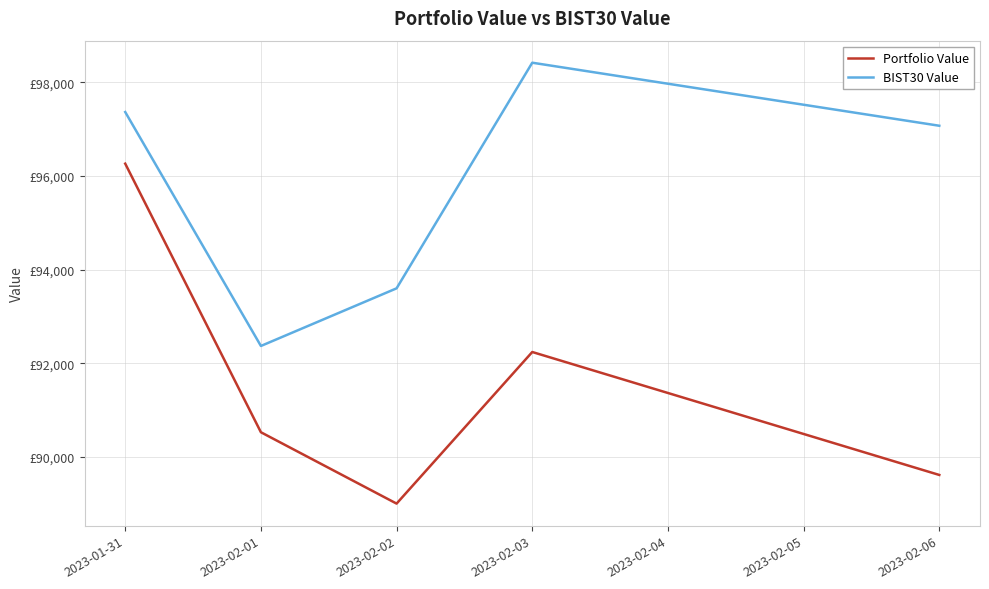

Reading right to left, transcribe all the data shown in this chart.

Portfolio Value: 2023-02-06=89614.6	2023-02-03=92240.7	2023-02-02=89002.9	2023-02-01=90526.9	2023-01-31=96263.2
BIST30 Value: 2023-02-06=97072.9	2023-02-03=98419.2	2023-02-02=93600.5	2023-02-01=92369.6	2023-01-31=97365.9